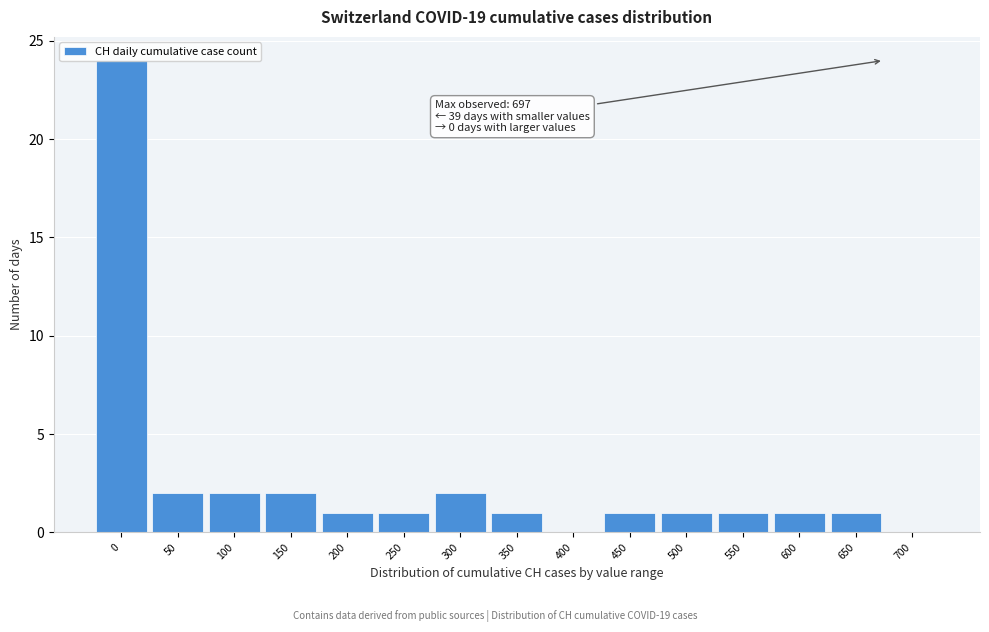

Which has a higher value, 300 or 700?

300